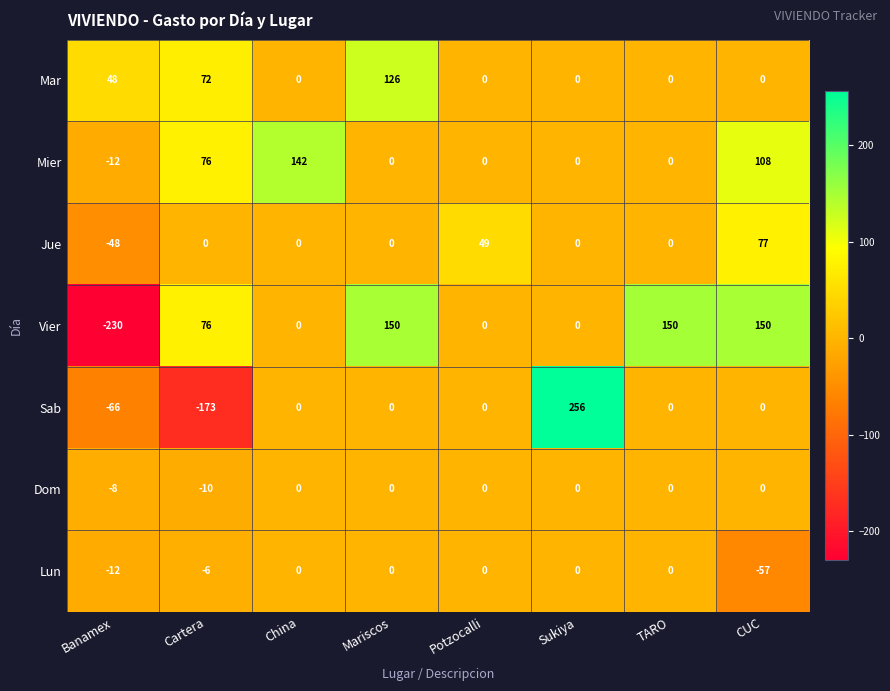

What is the difference between the Dom values at Banamex and Sukiya?

8